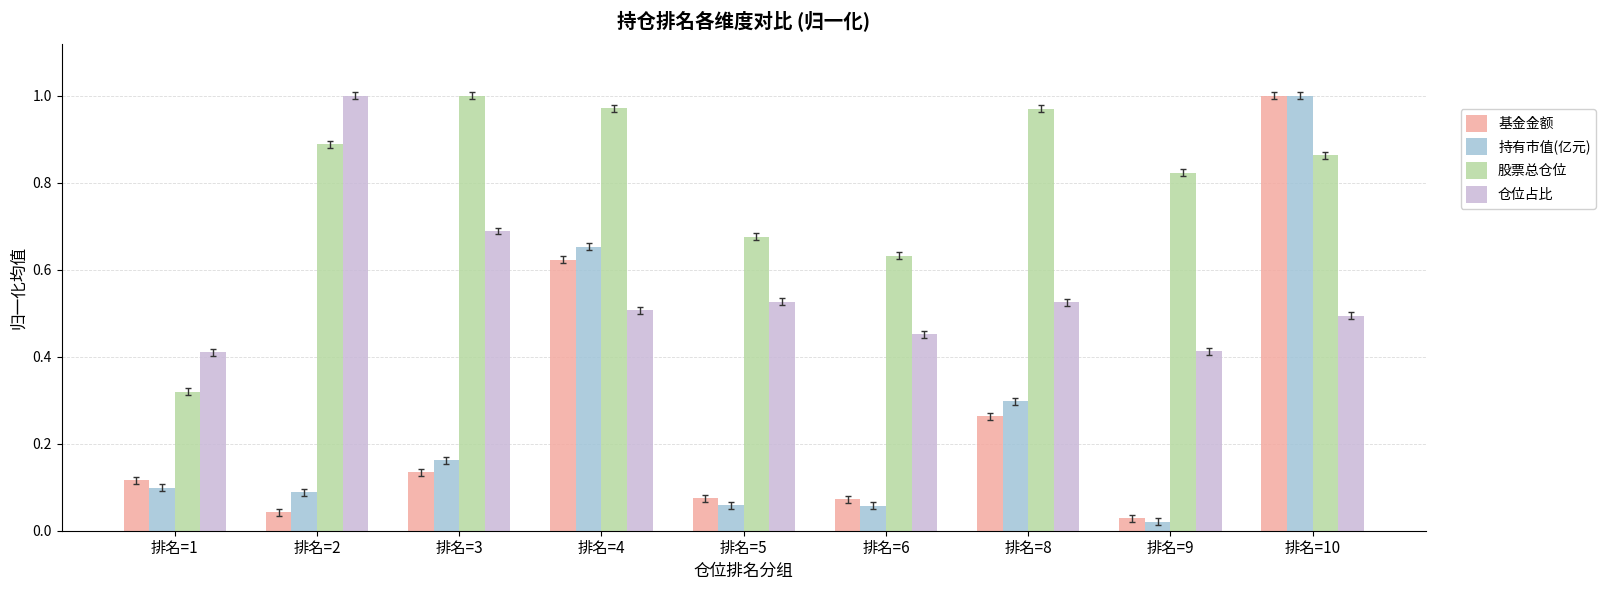

Which series has the largest range (max minus min)?

持有市值(亿元)